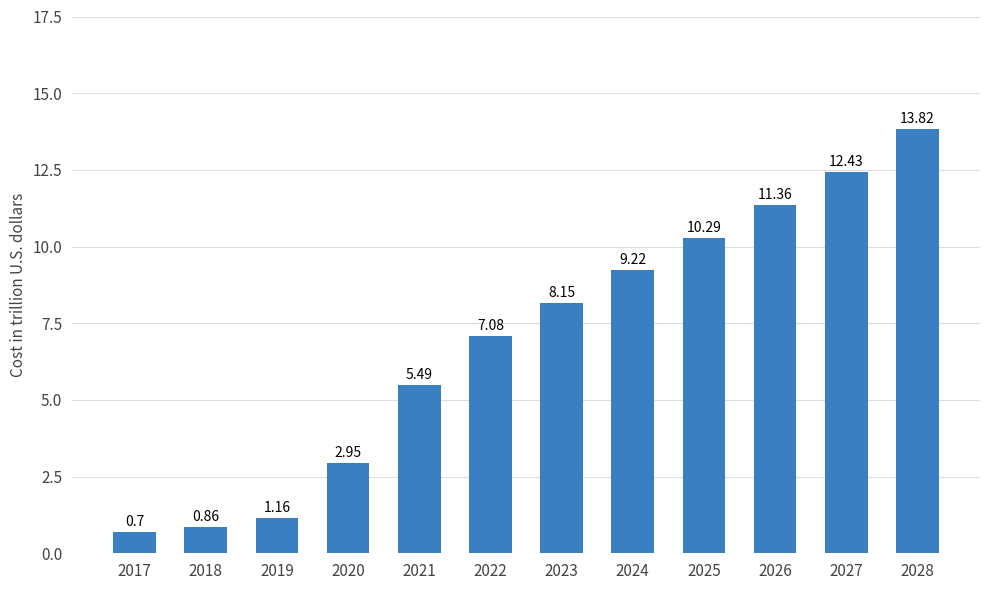

What is the greatest value displayed?

13.8